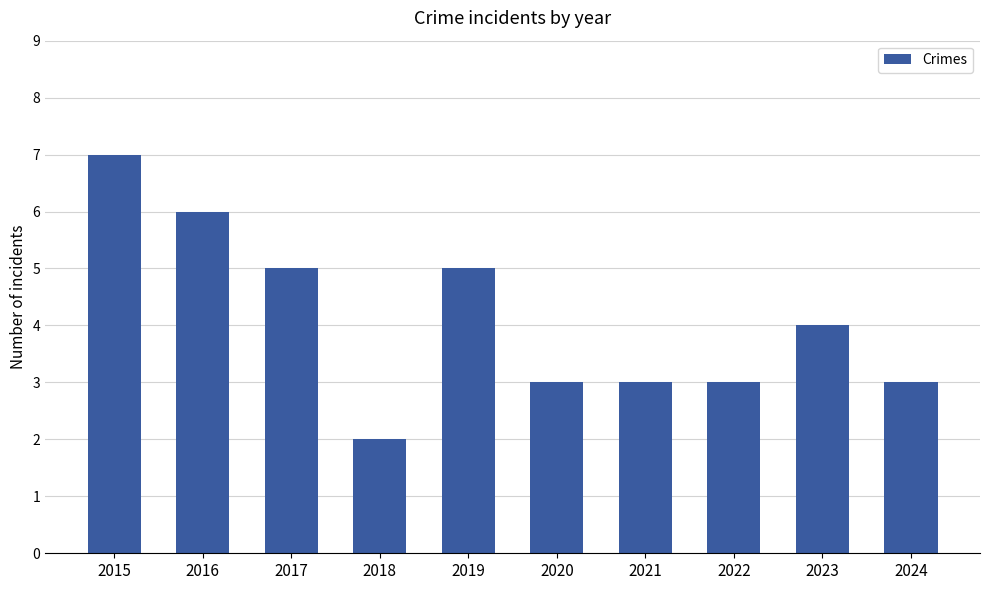

What is the maximum value shown in the chart?

7